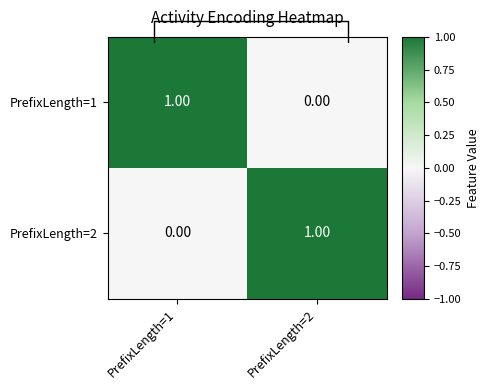

True or false: PrefixLength=2 has a value of 2 at PrefixLength=2.

False